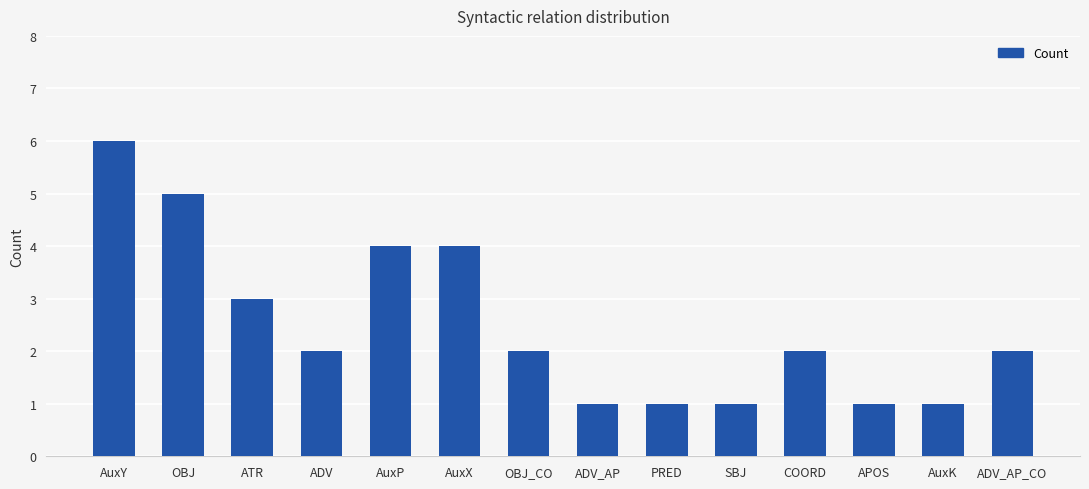

What is the label of the 5th bar from the right?

SBJ